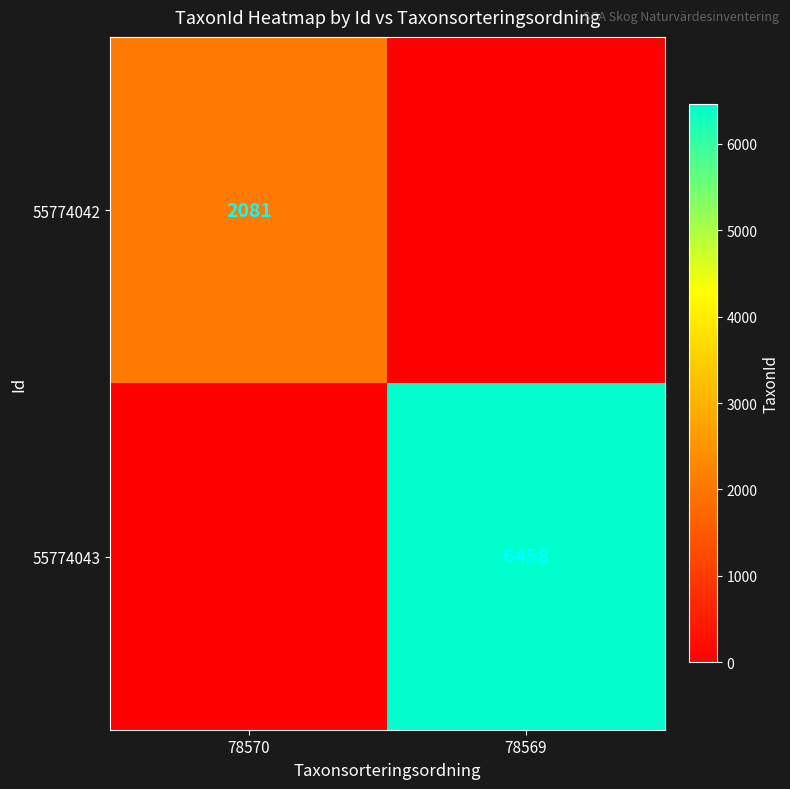

The value of 55774042 at 78570 is 2081. True or false?

True